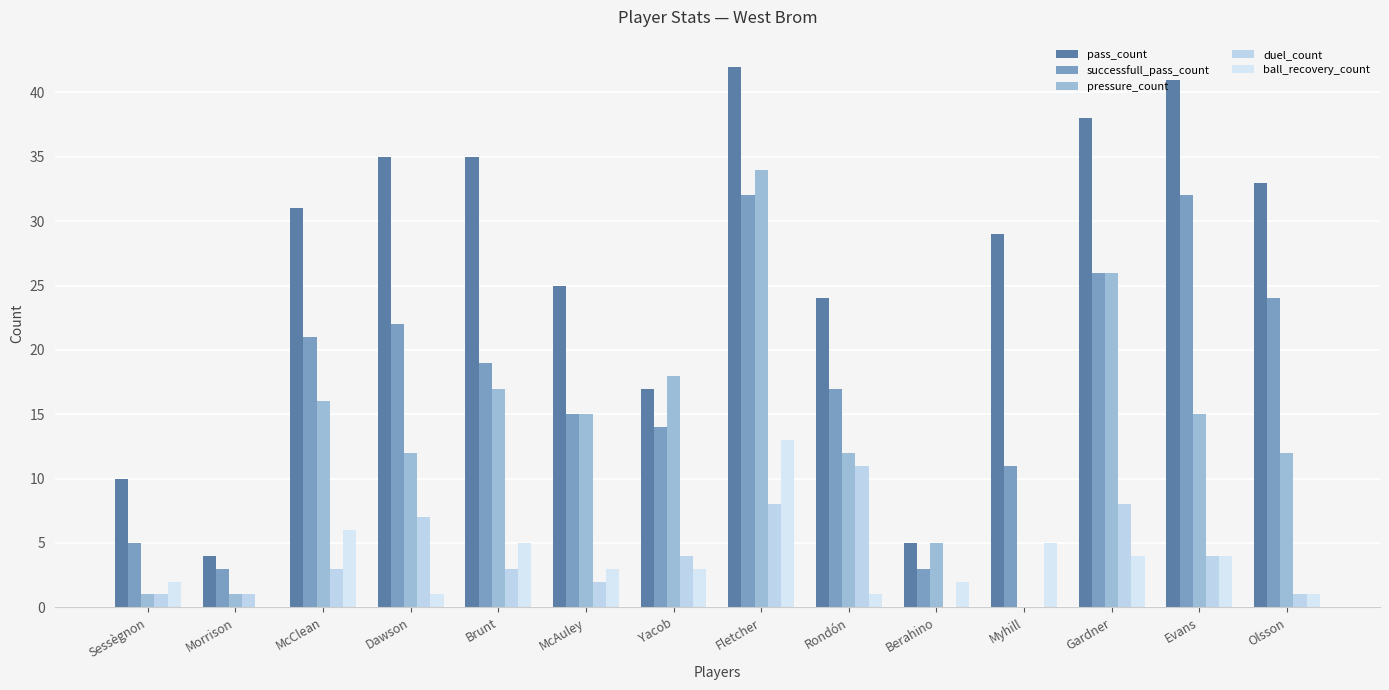

What is the value of the successfull_pass_count bar at the 12th from the left?

26